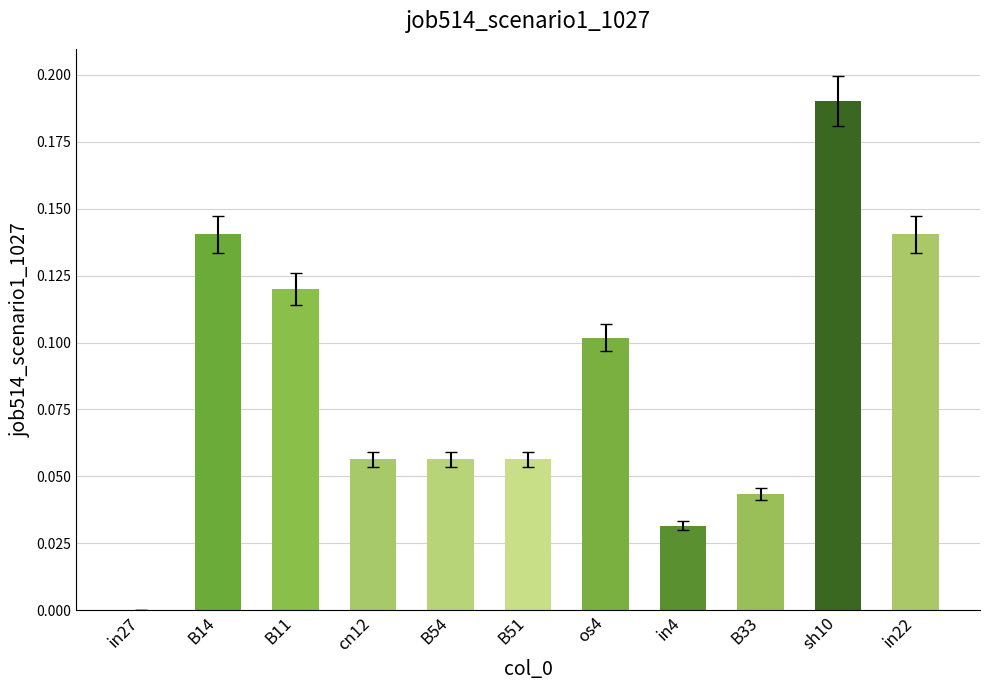

Which category has the highest value across all series?

sh10